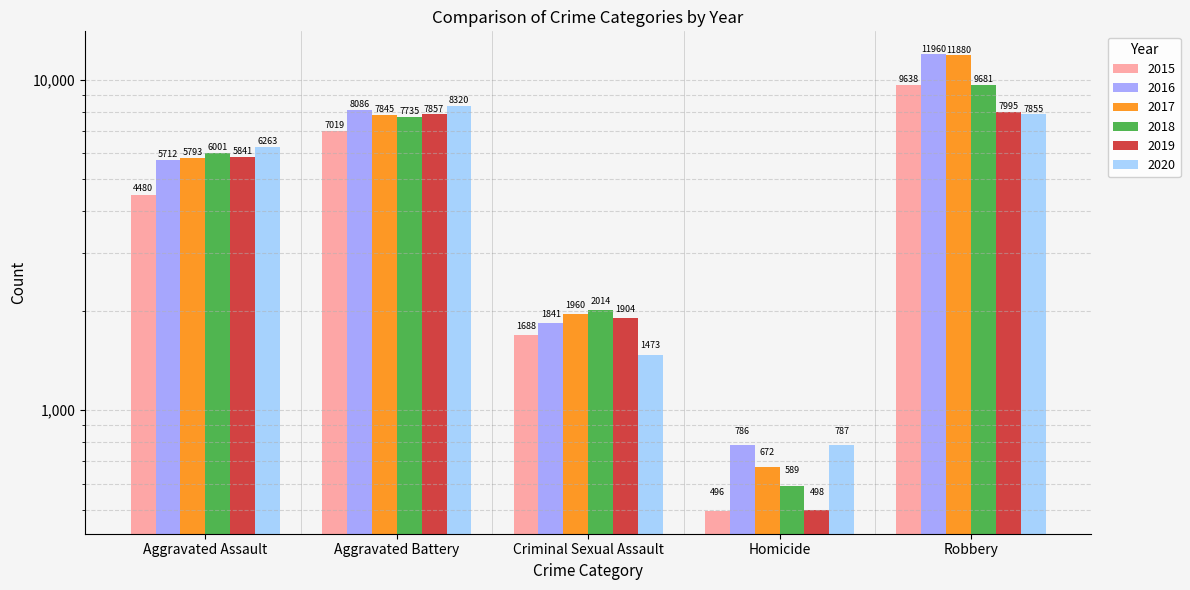

Rank the series at Aggravated Assault from highest to lowest value.

2020, 2018, 2019, 2017, 2016, 2015